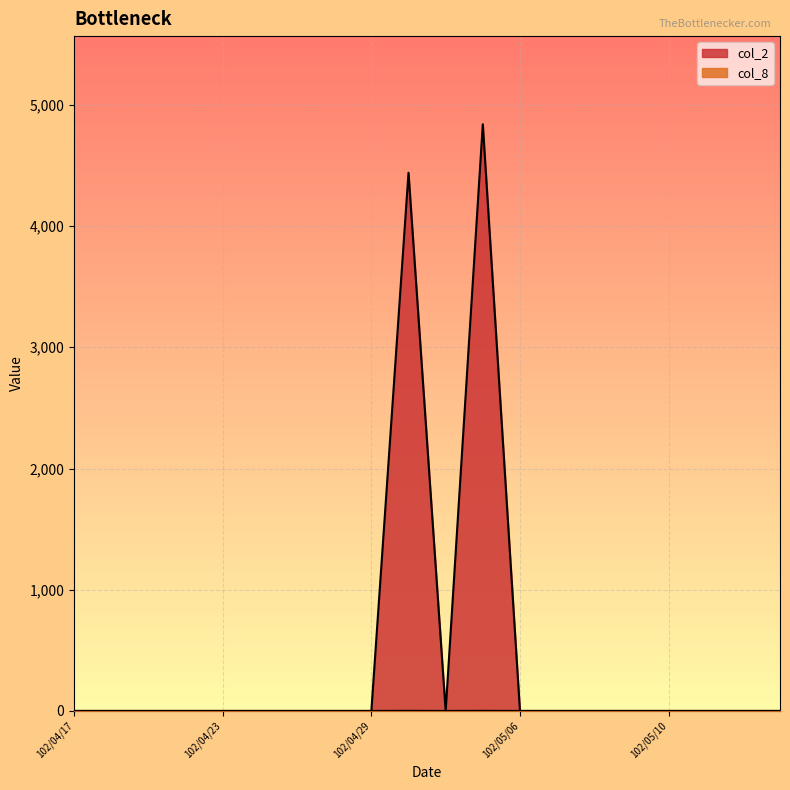

Which label corresponds to the largest value in the chart?

102/05/03